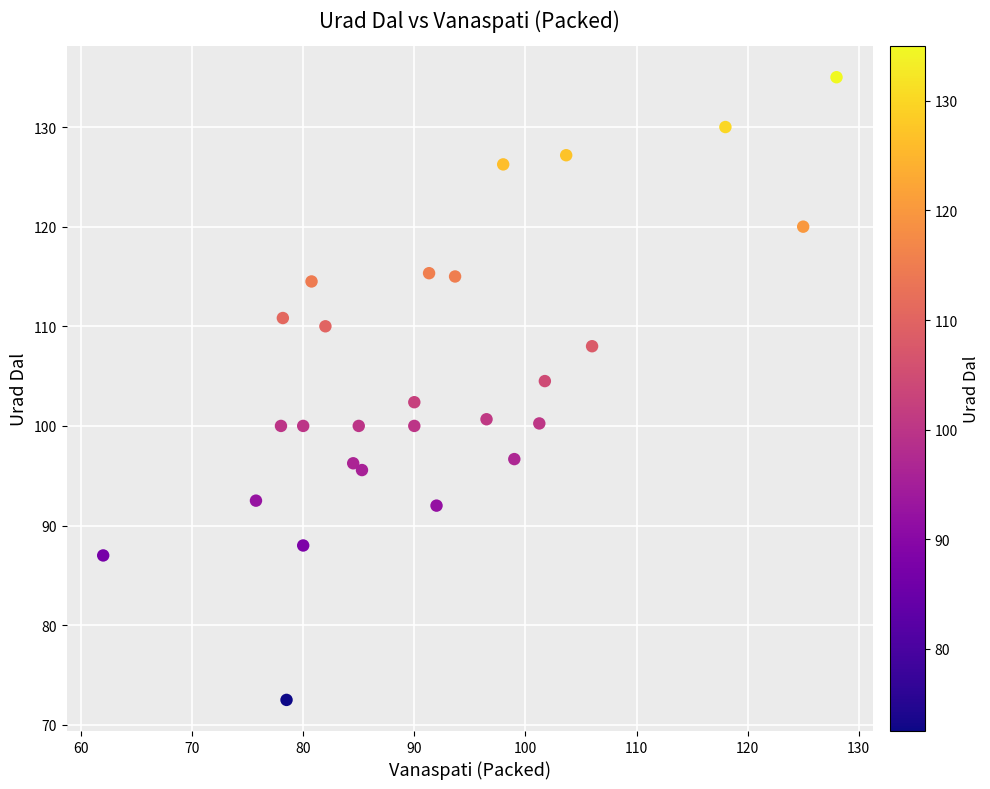

What is the range of X values (max minus min)?

66.0